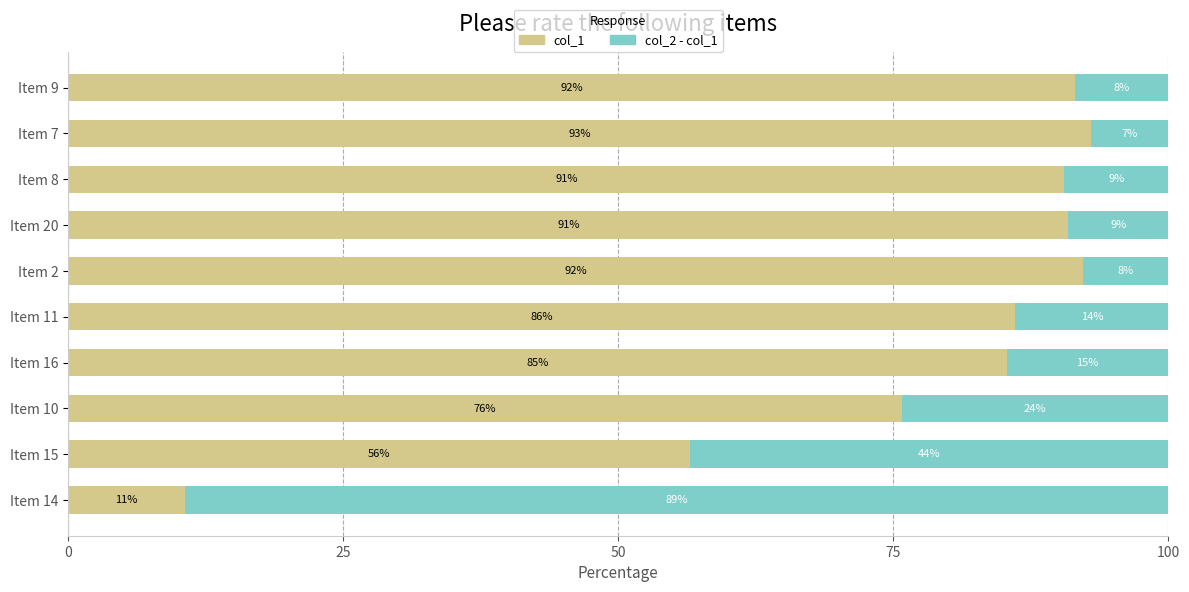

What is the total value across all series at Item 20?

100.0